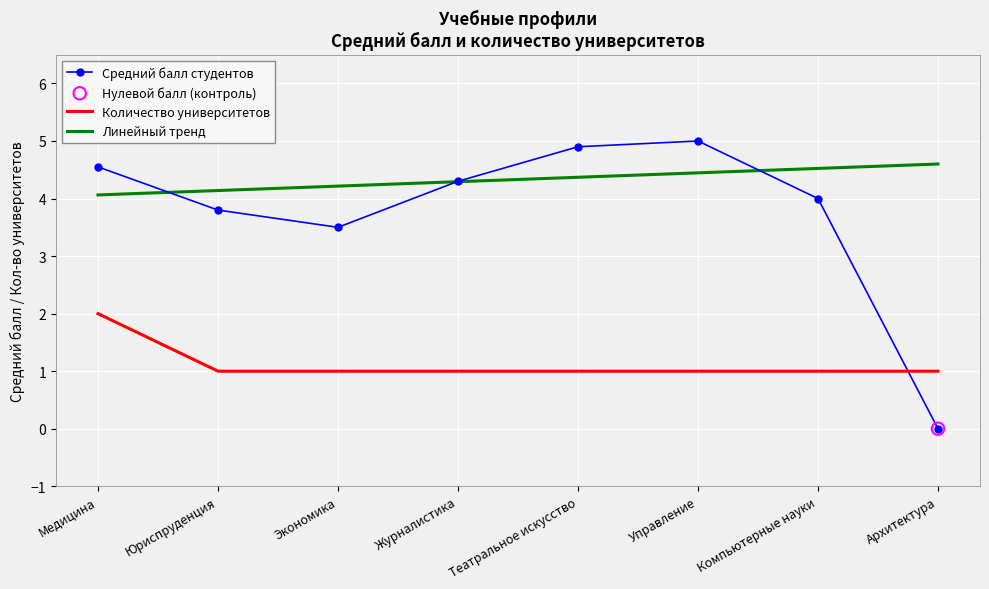

At how many categories does at least one series exceed 3?

8